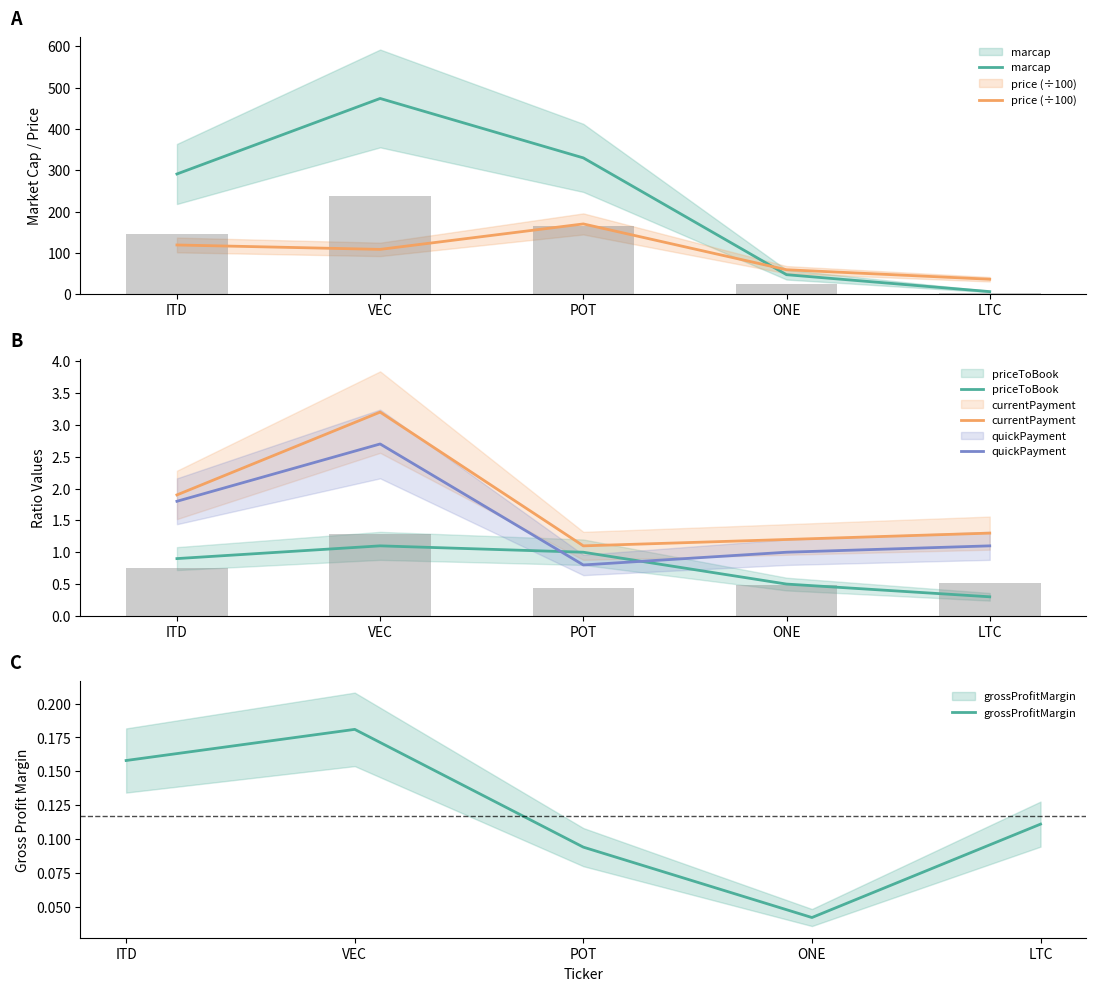

Which series changed the most between VEC and POT?

marcap